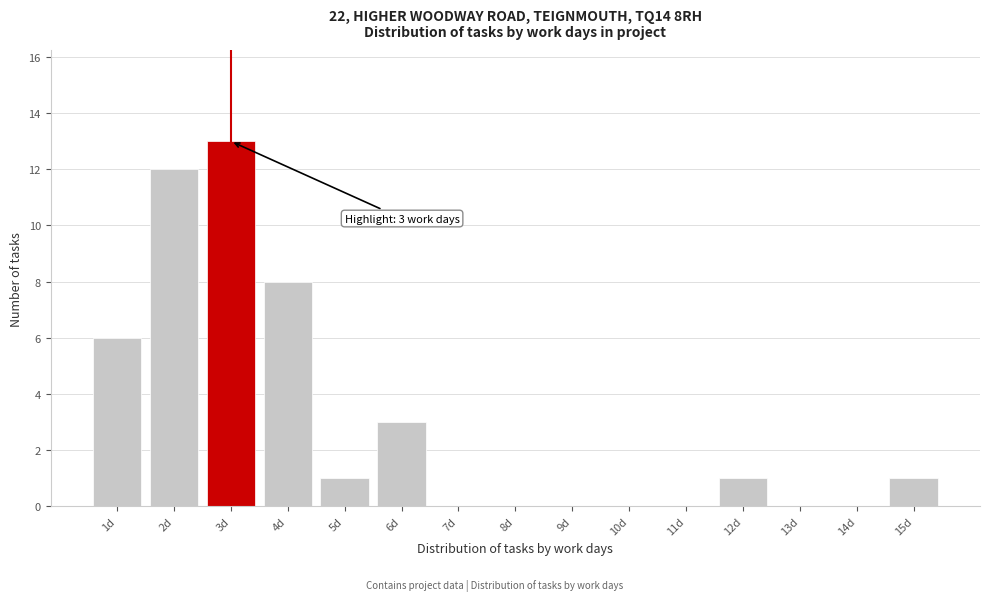

Which range on the x-axis has the tallest bar?

2.5 to 3.5